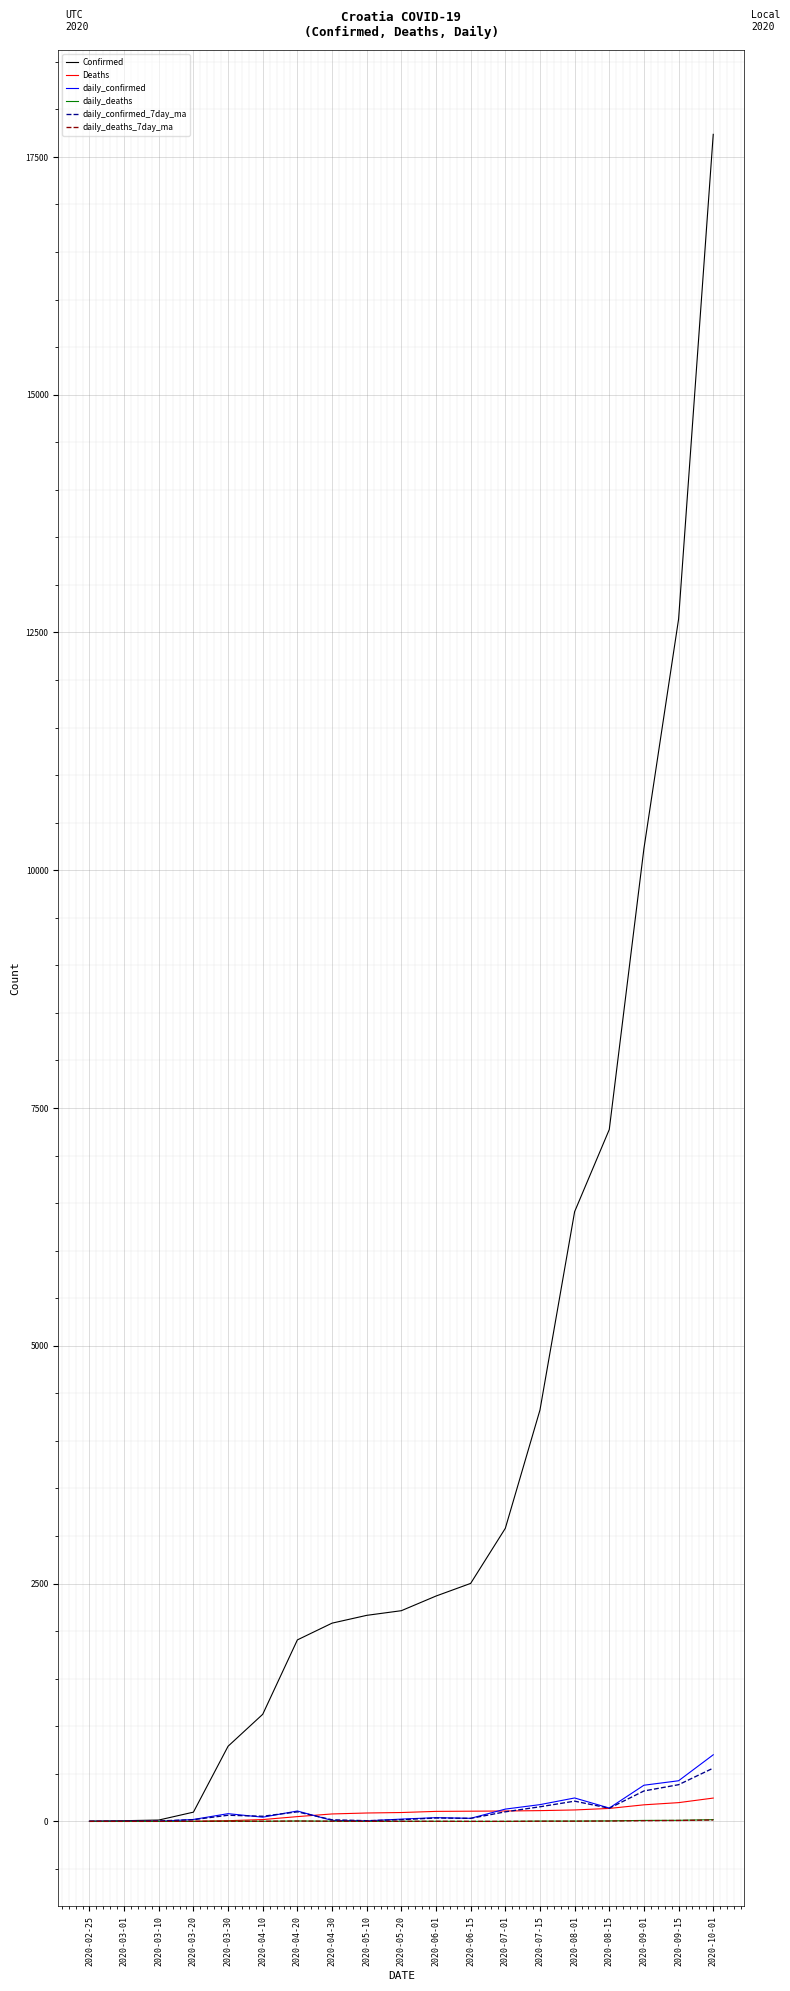

At which category is the sum across all series the highest?

2020-10-01